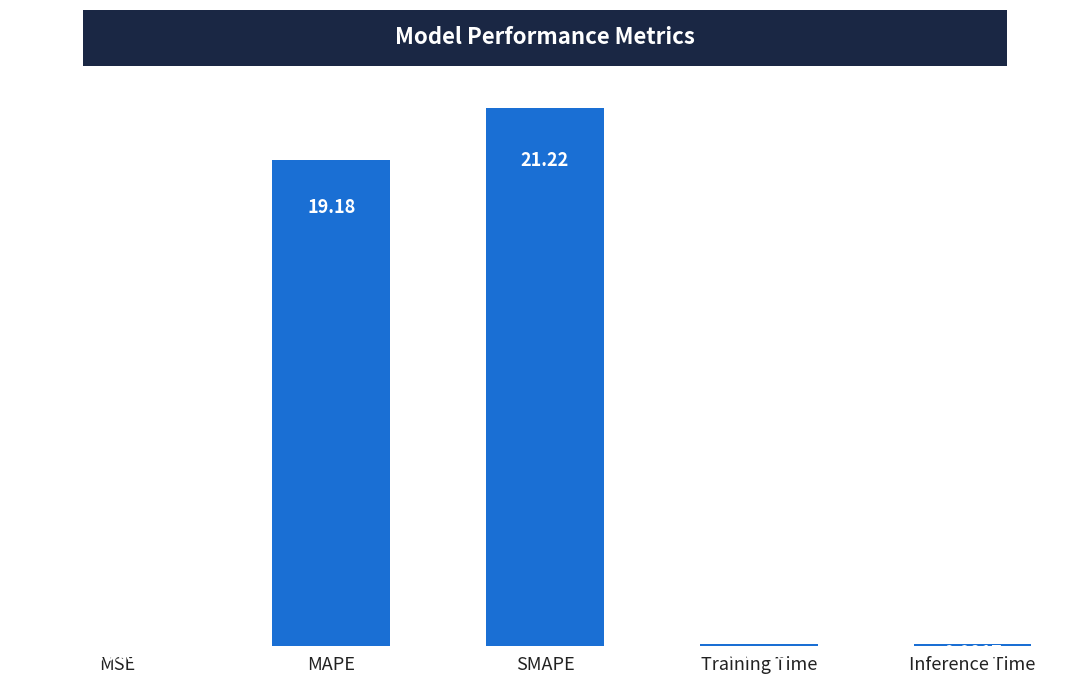

What is the sum of all values?

40.6